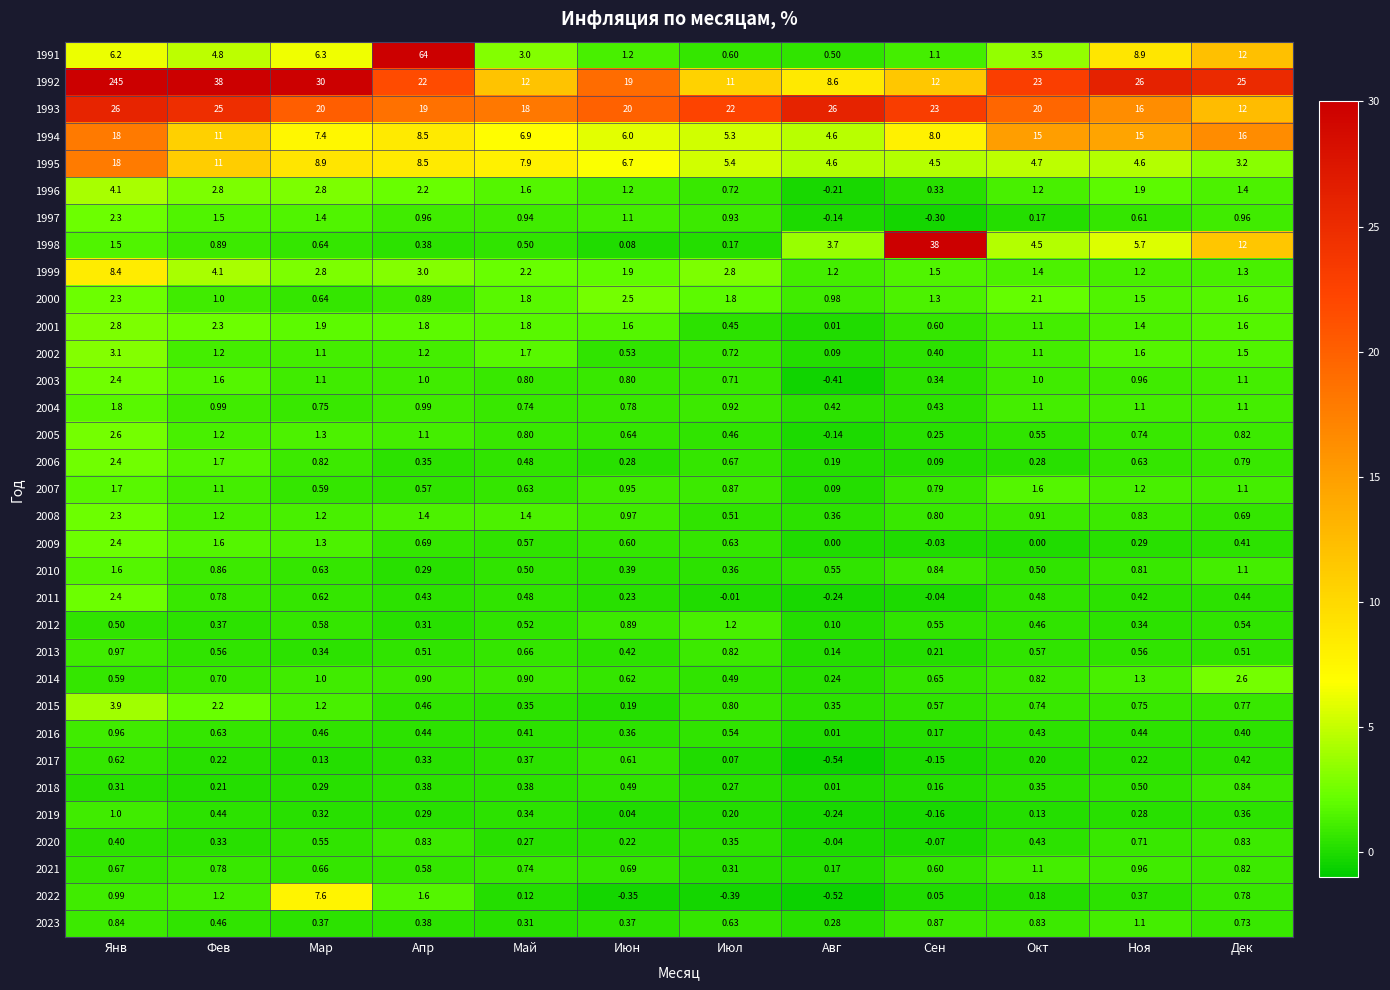

Is the value of 1991 at Ноя greater than the value of 2020 at Сен?

Yes